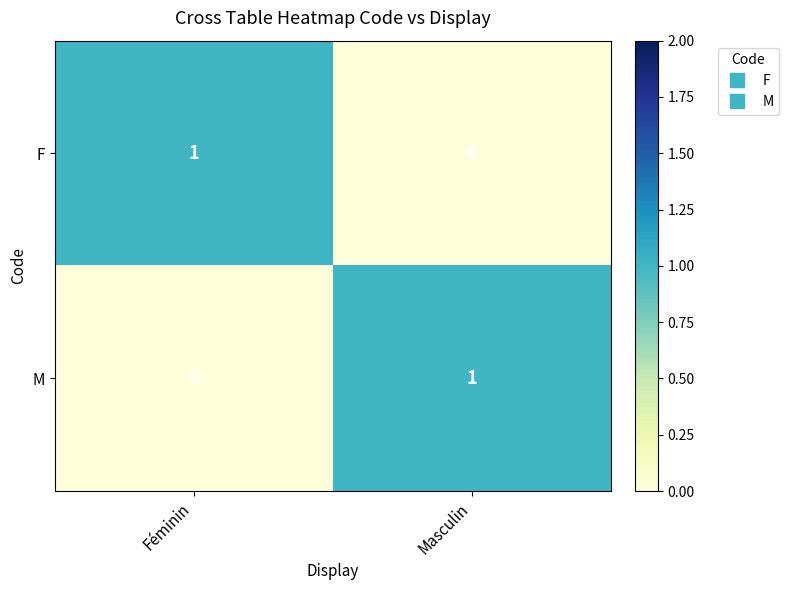

How many categories are shown in the chart?

2